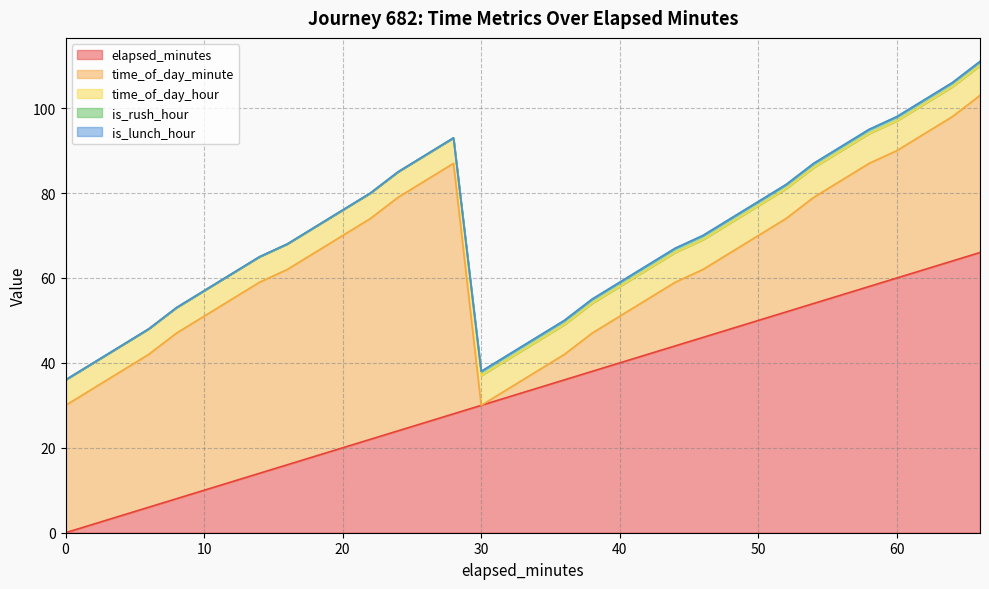

Count the number of data series in this chart.

5